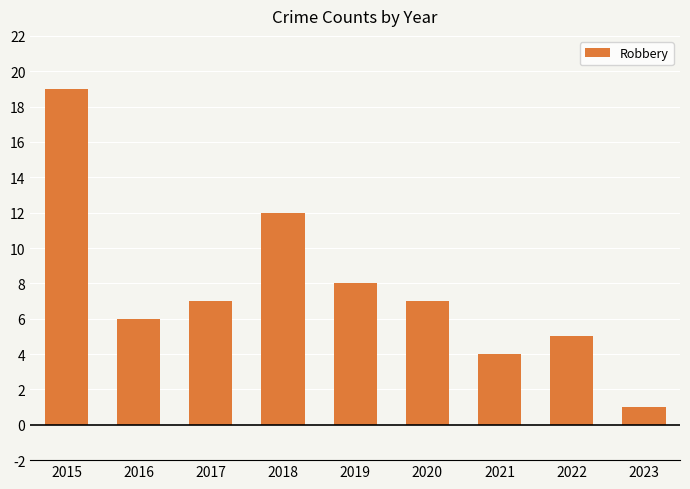

How many bars are there in total?

9